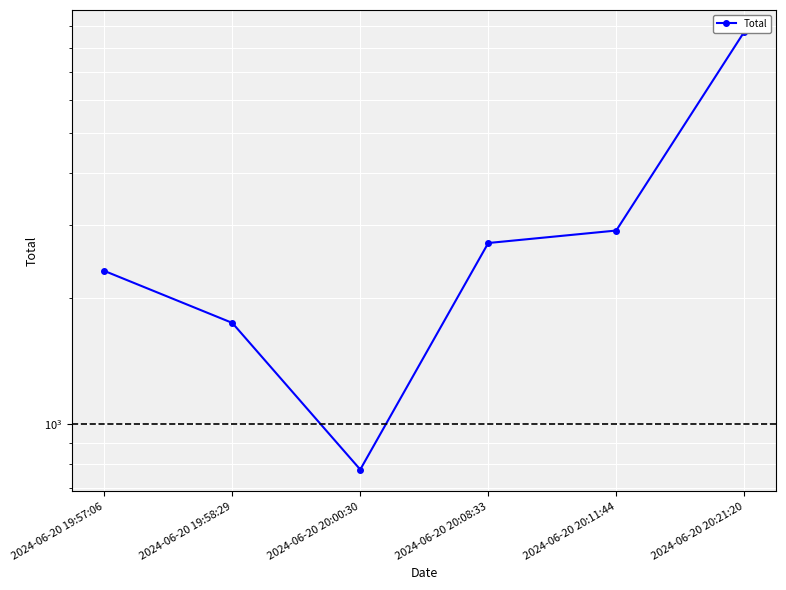

What is the difference between the maximum and minimum values?

7954